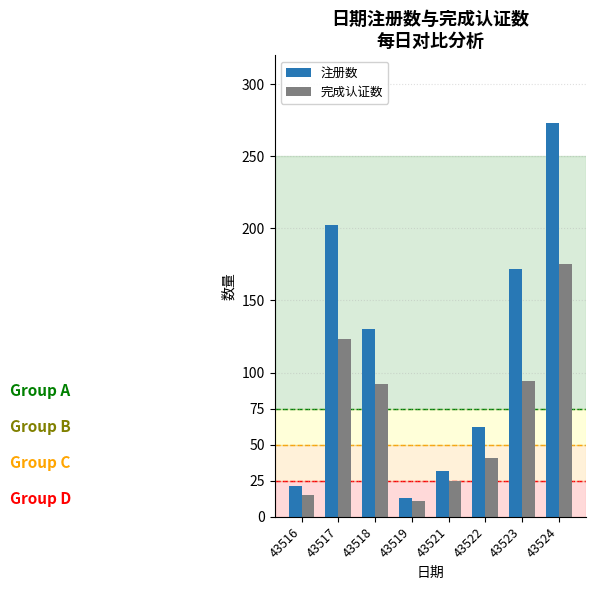

What are all the series names shown in the legend?

注册数, 完成认证数